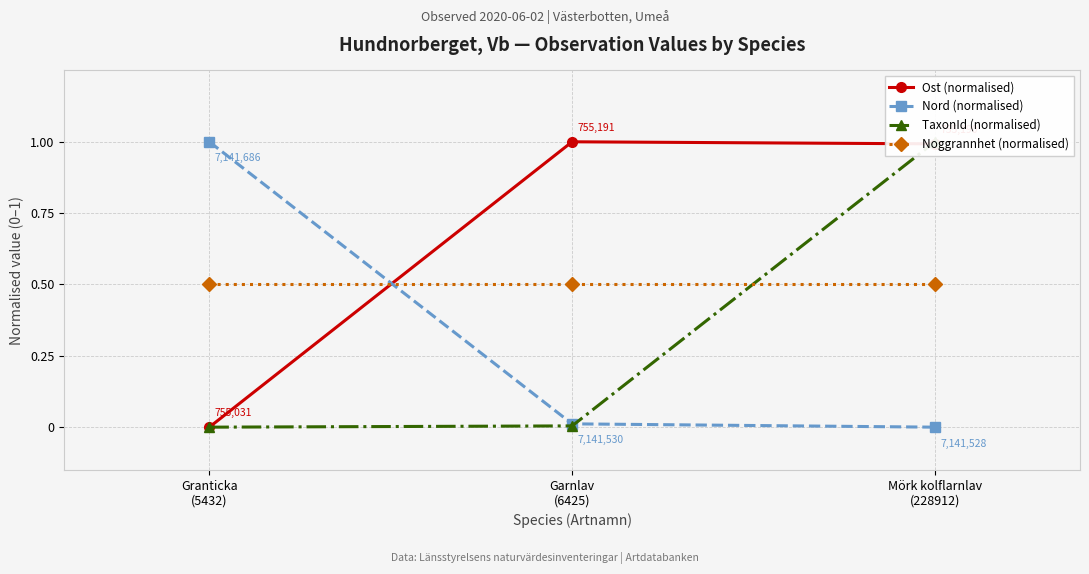

What are all the series names shown in the legend?

Ost (normalised), Nord (normalised), TaxonId (normalised), Noggrannhet (normalised)